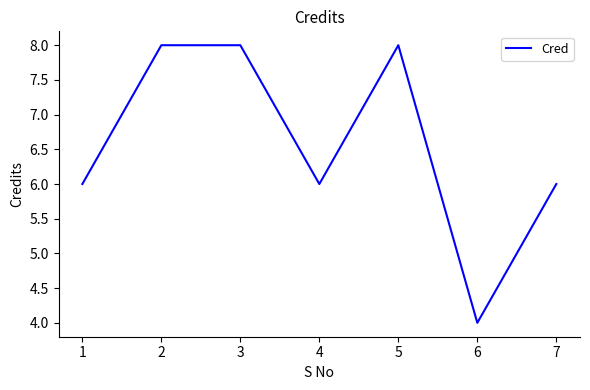

Reading left to right, transcribe all the data shown in this chart.

6	8	8	6	8	4	6